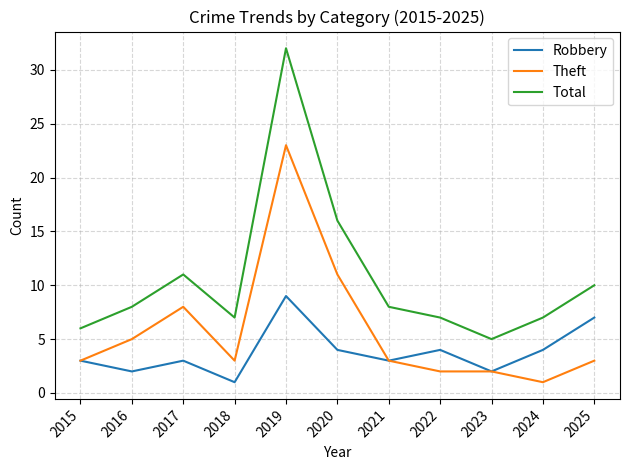

Which category has the lowest value in the Total series?

2023